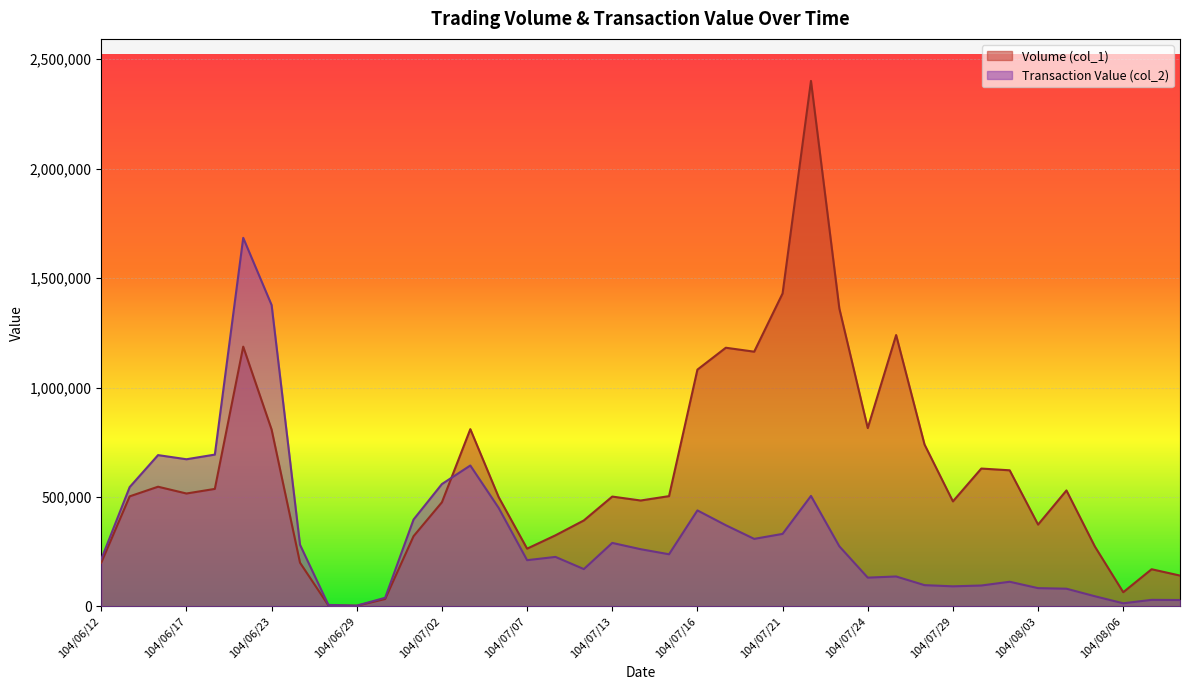

The Volume (col_1) series shows 1164000 at 104/07/20. True or false?

True